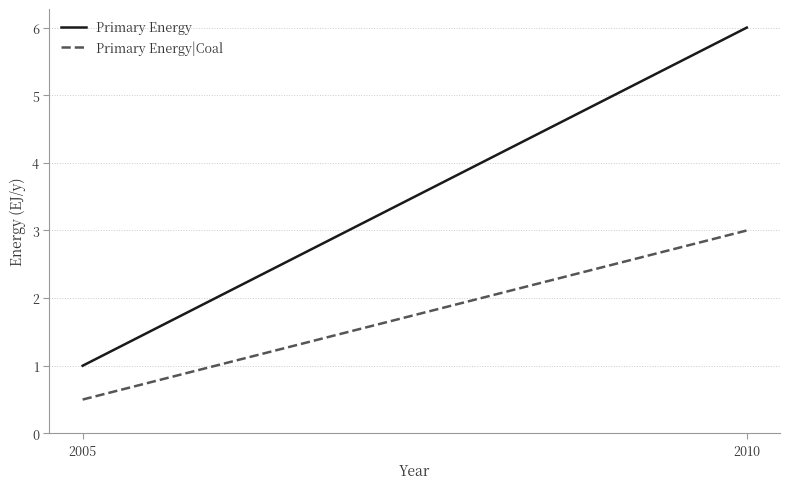

Reading left to right, list all the values displayed in this chart.

Primary Energy: 1.0	6.0
Primary Energy|Coal: 0.5	3.0